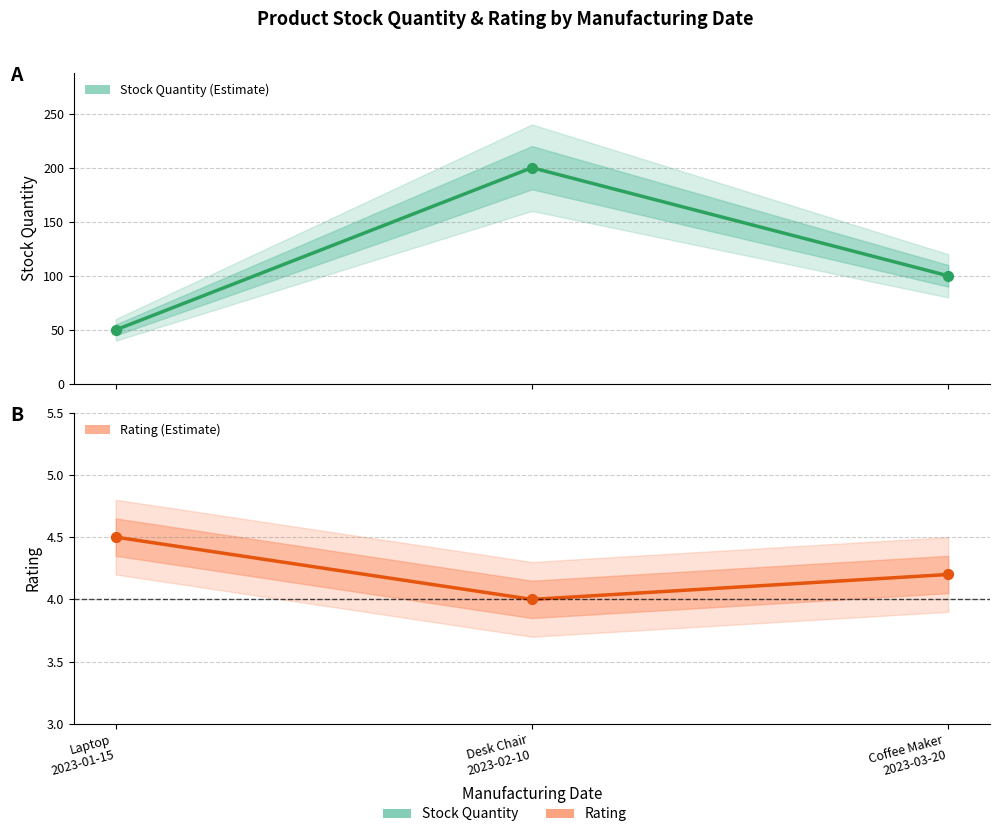

Which series has the largest total across all categories?

Stock Quantity